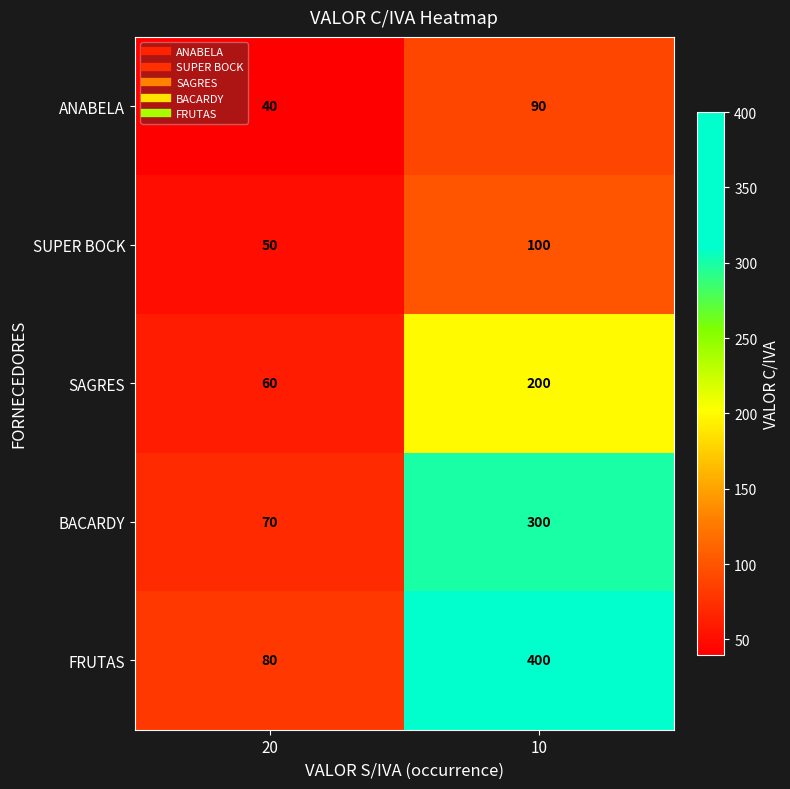

What is the smallest value displayed?

40